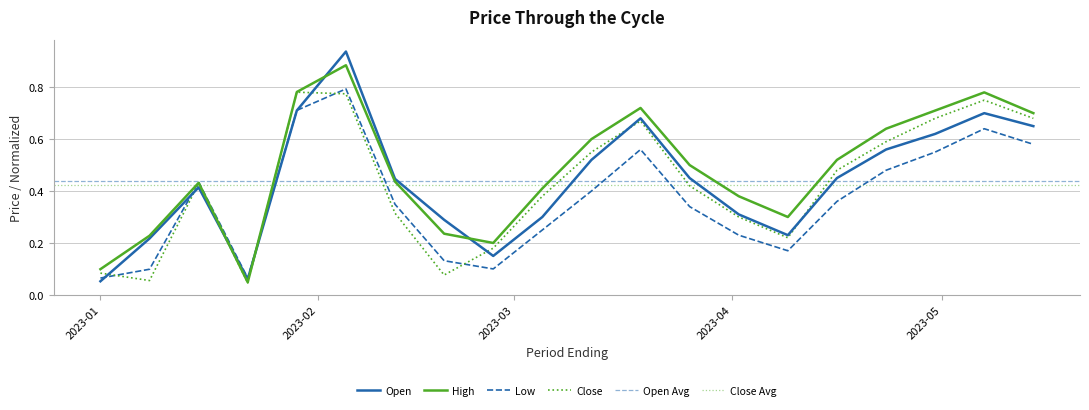

What is the total value across all series at 2023-01?

0.3